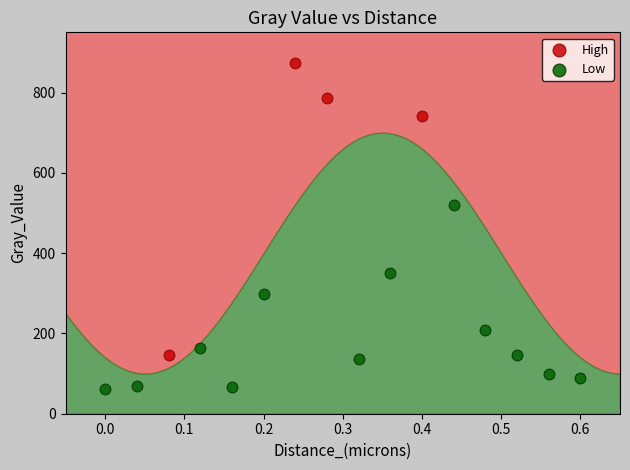

Which series contains the lowest Y value?

Low